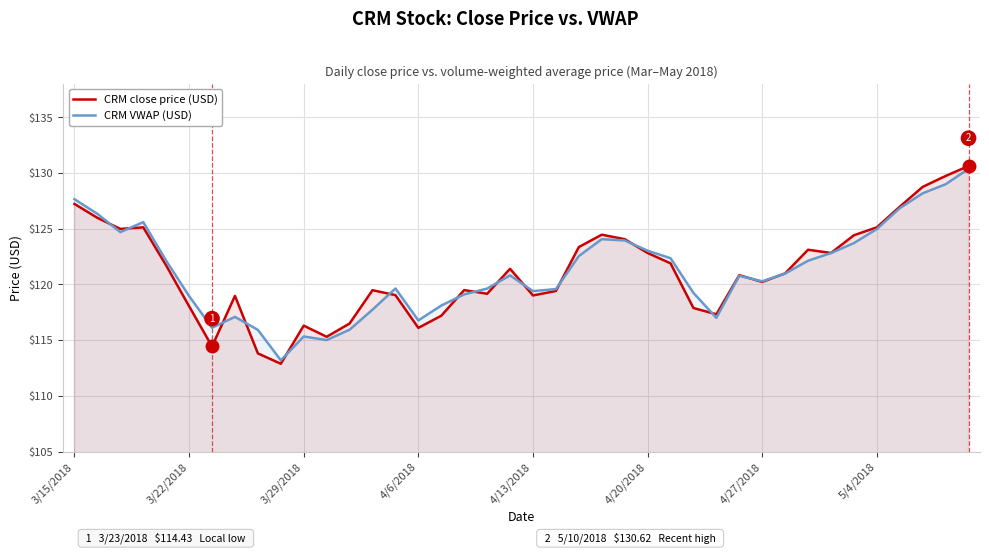

Does the chart display data point markers on the line(s)?

No